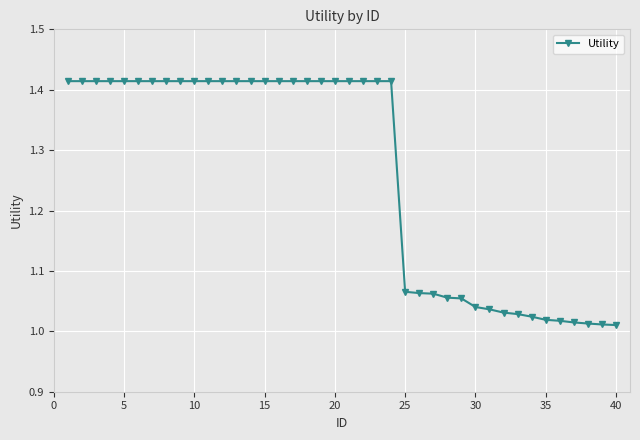

What is the difference between the maximum and minimum values?

0.4